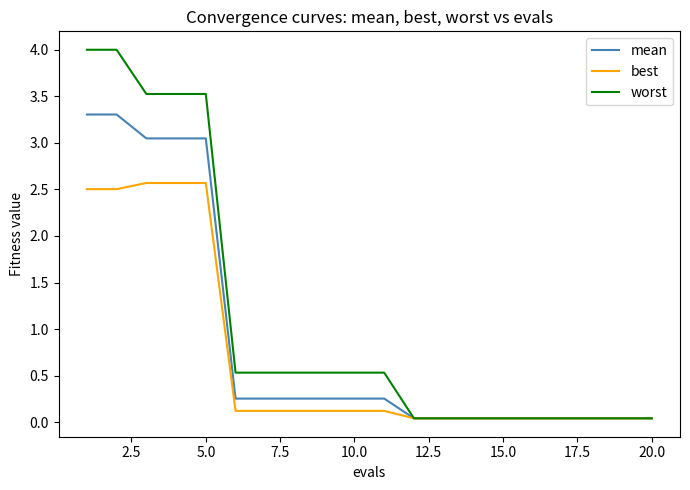

Which series has the widest spread of values?

worst